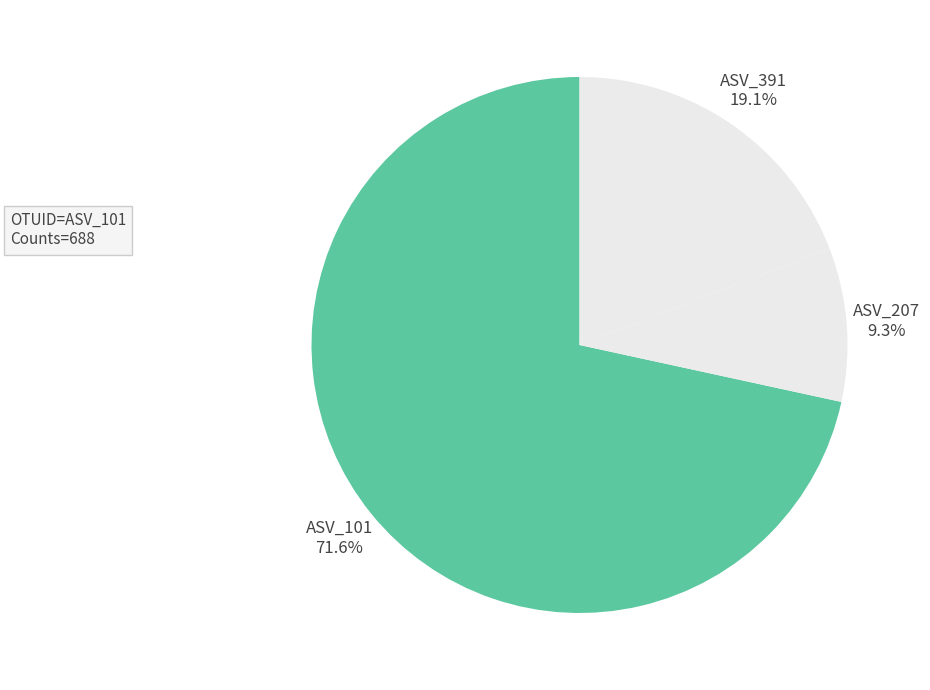

How many segments does this pie chart have?

3